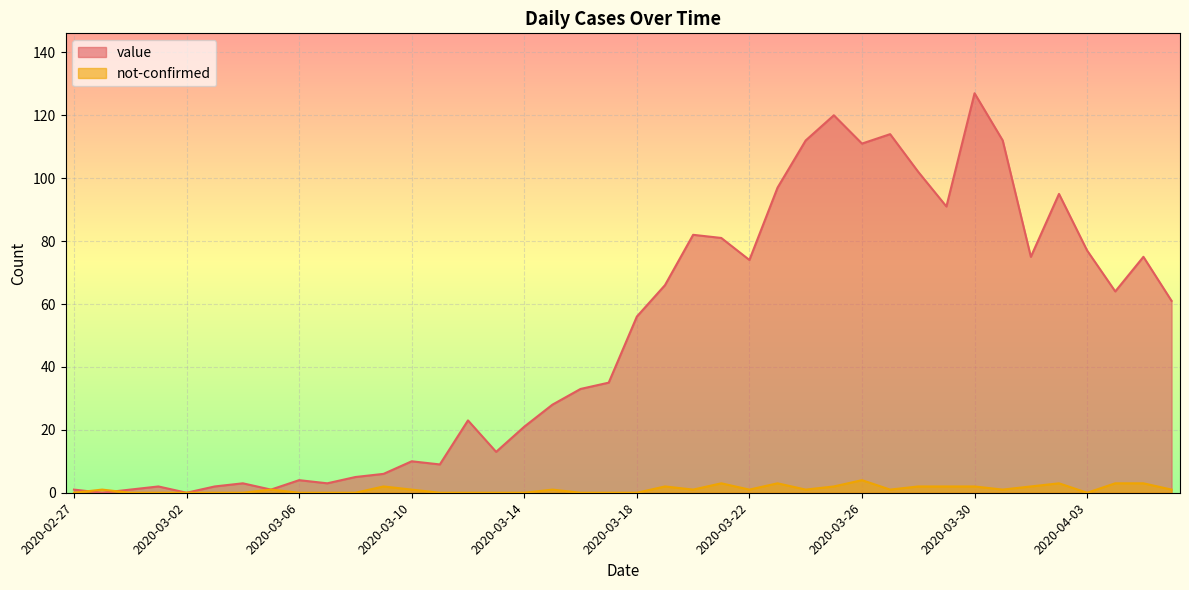

What is the label of the 29th point from the left?

2020-03-26